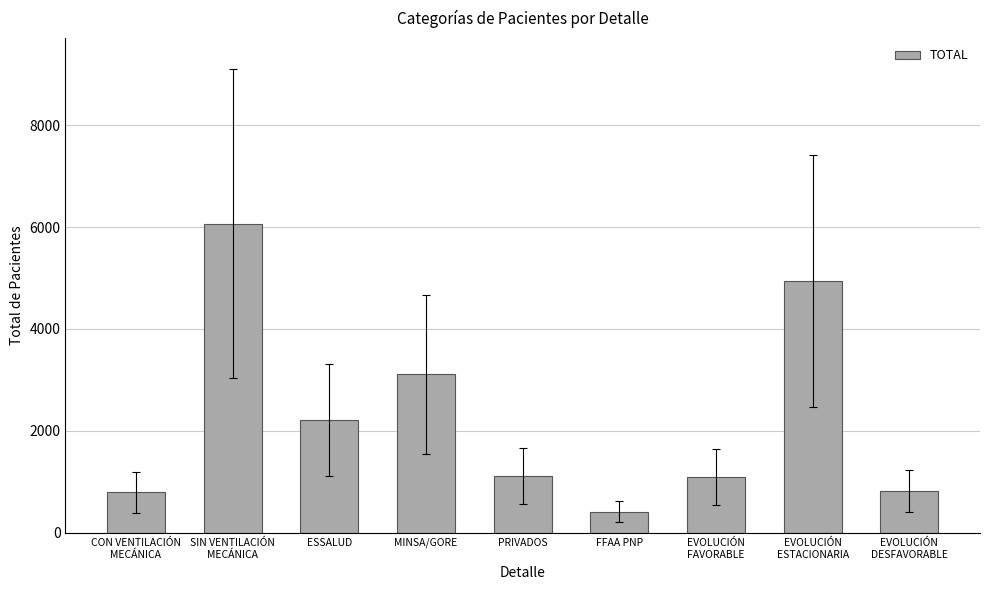

What position from the left is EVOLUCIÓN
ESTACIONARIA?

8